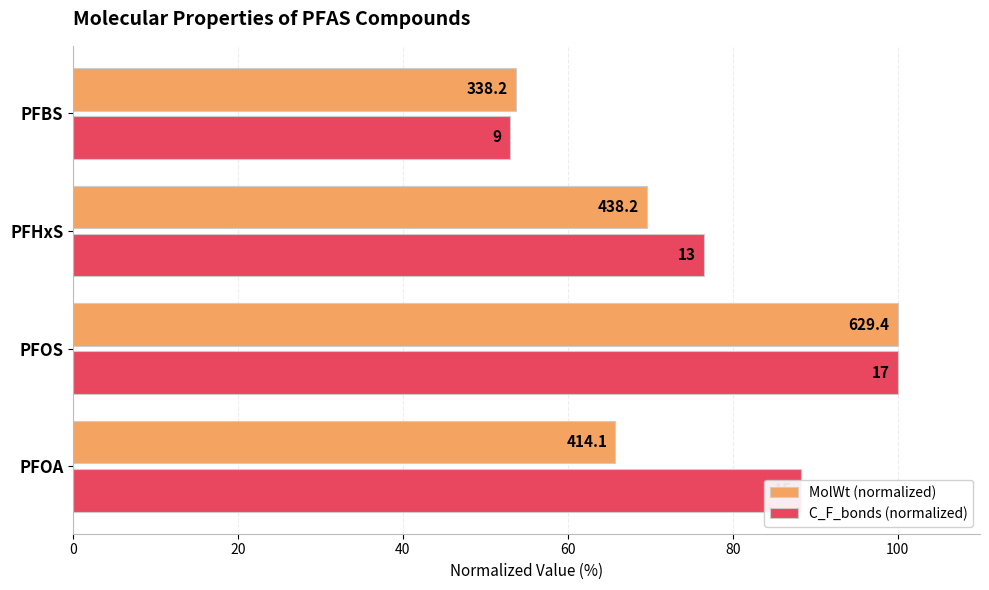

What are all the series names shown in the legend?

MolWt (normalized), C_F_bonds (normalized)